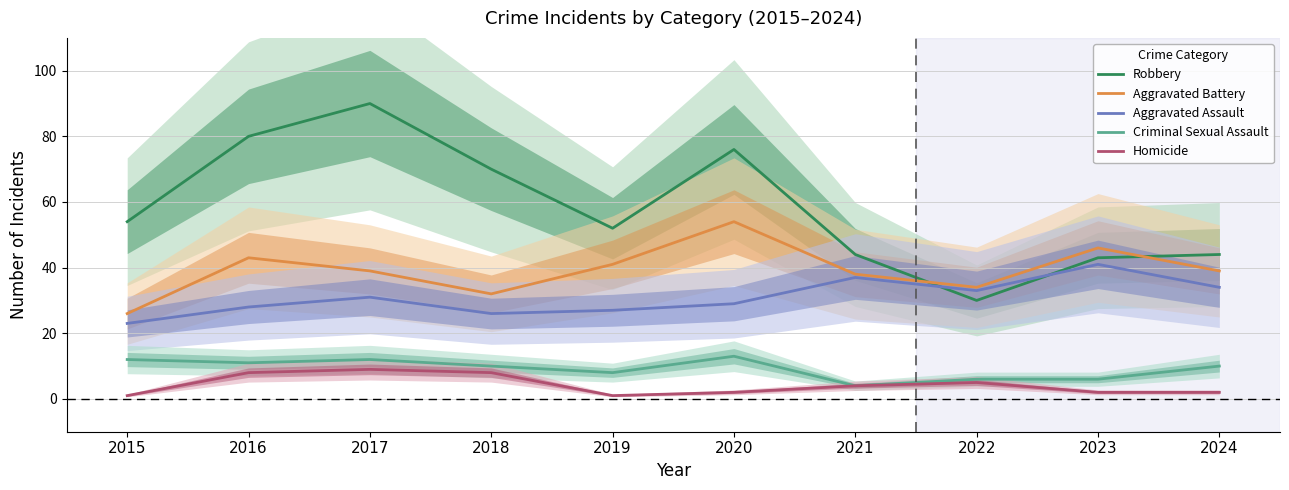

Is the value of Aggravated Assault at 2022 greater than the value of Robbery at 2017?

No